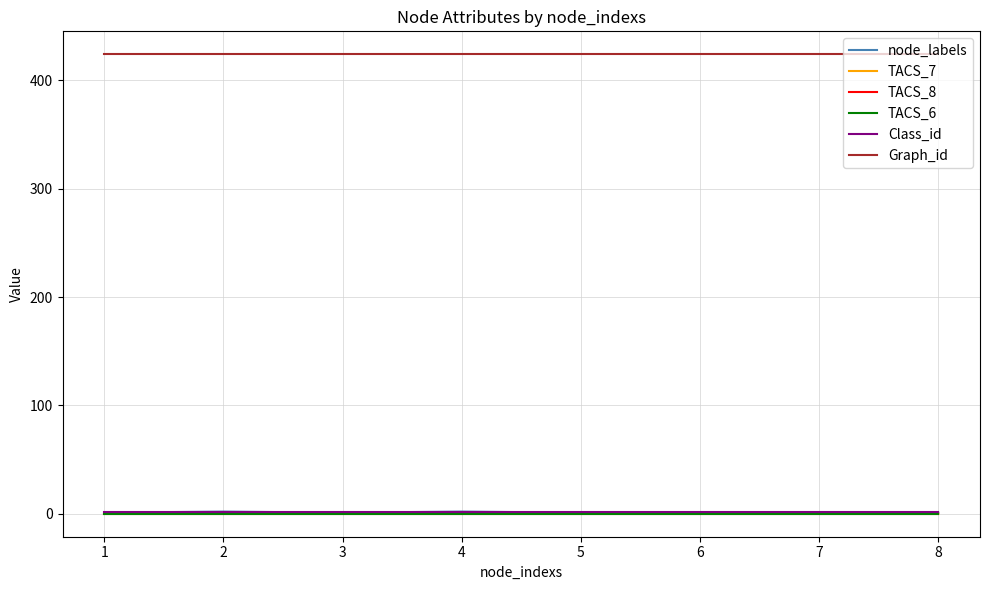

Which series has the largest range (max minus min)?

node_labels